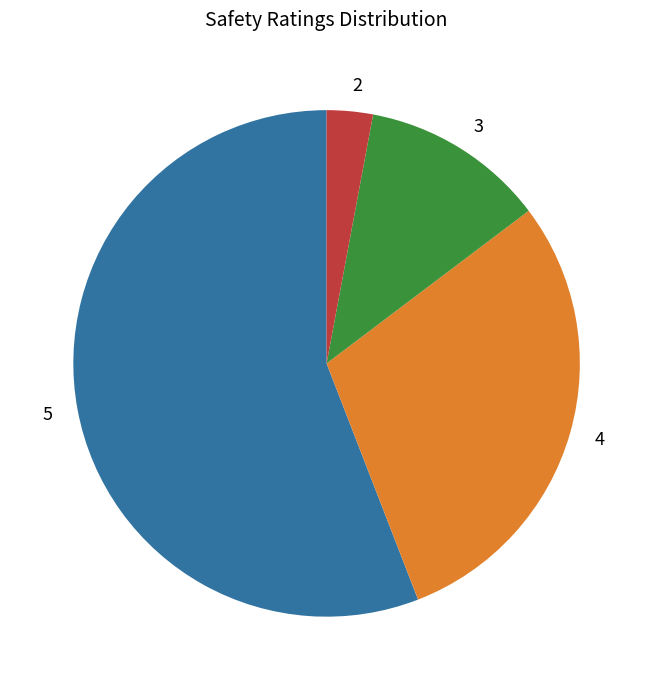

Combined, do 2 and 5 account for over 50%?

Yes